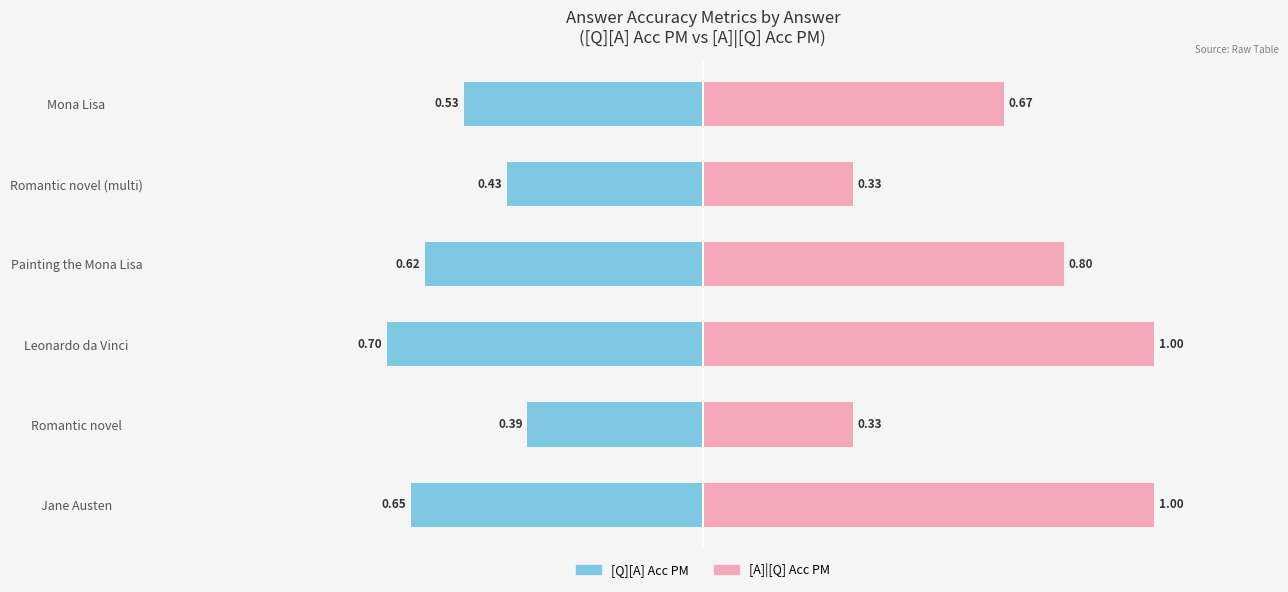

What is the difference between the second highest and minimum values in the [Q][A] Acc PM series?

0.3